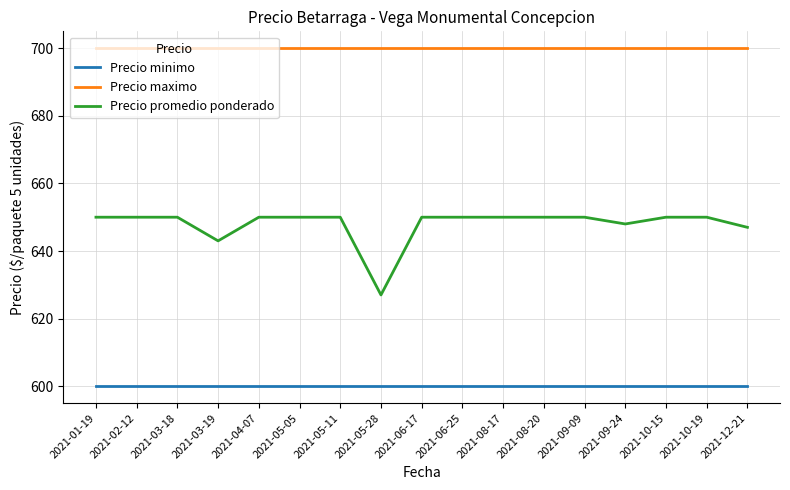

True or false: Precio minimo and Precio promedio ponderado intersect in this chart.

False